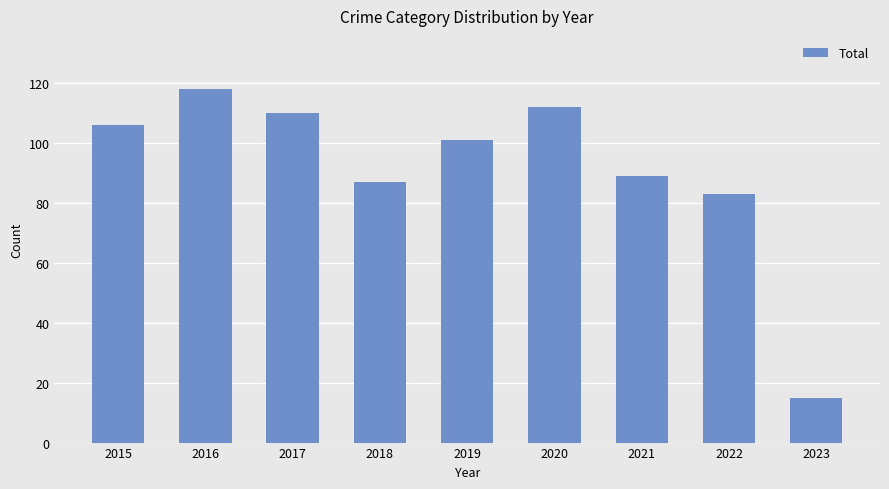

What is the change in value from 2016 to 2018?

-31